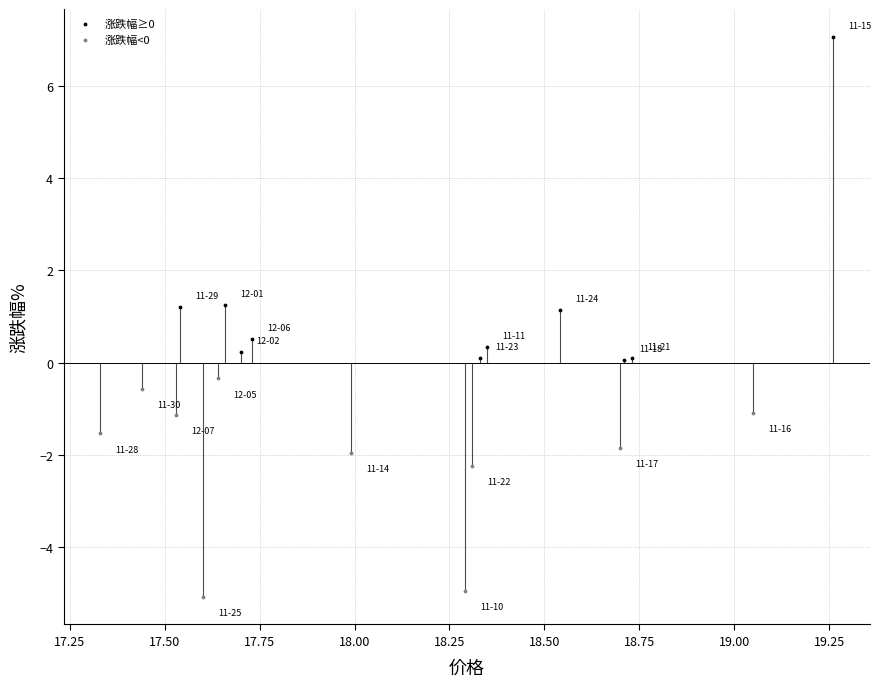

Which series contains the lowest Y value?

涨跌幅<0